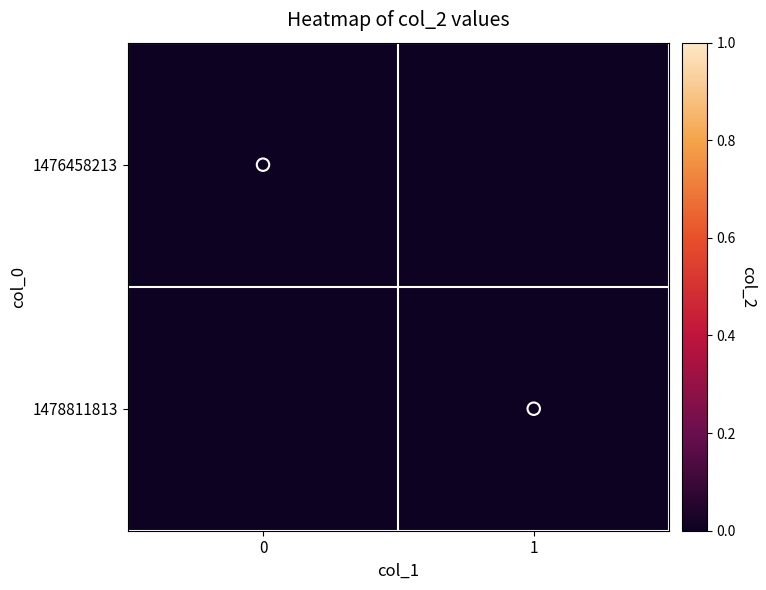

True or false: observed has a value of 1 at 0.

False